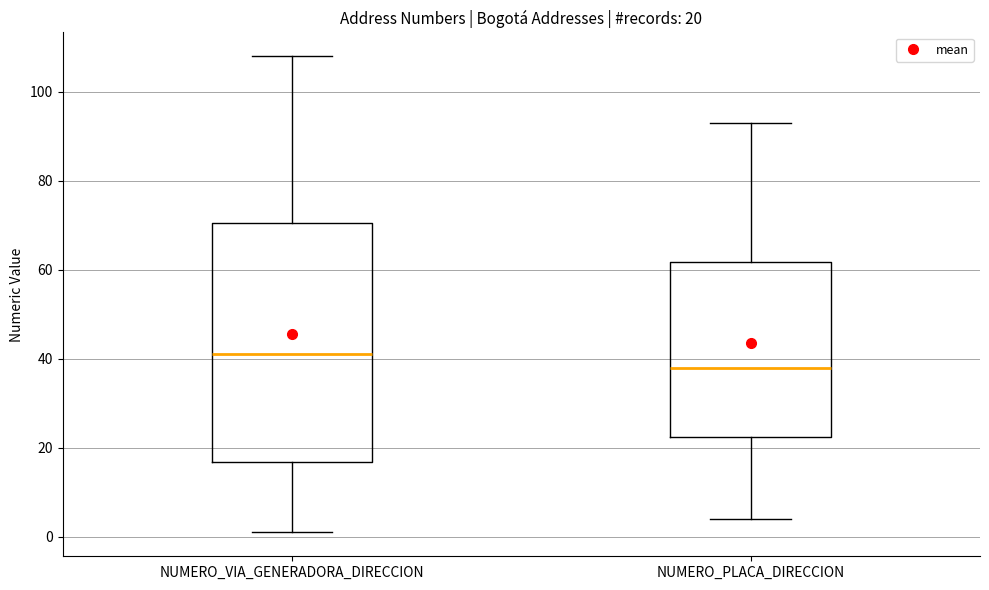

Which box has the highest median line?

NUMERO_VIA_GENERADORA_DIRECCION